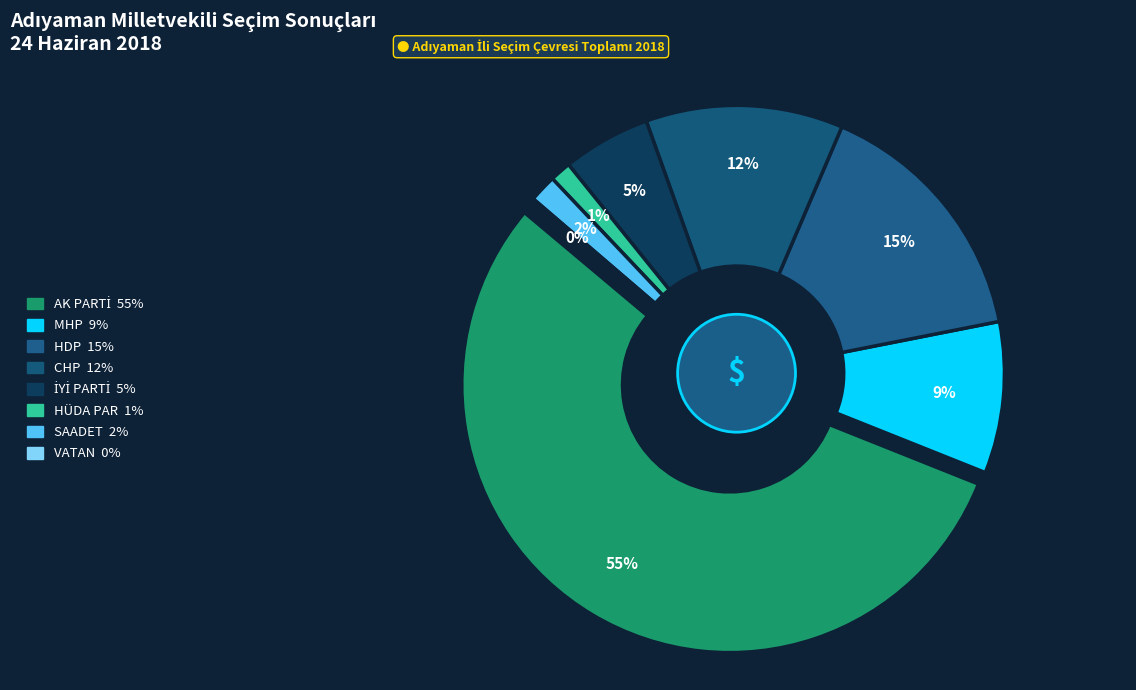

Combined, do AK PARTİ and MHP account for over 50%?

Yes